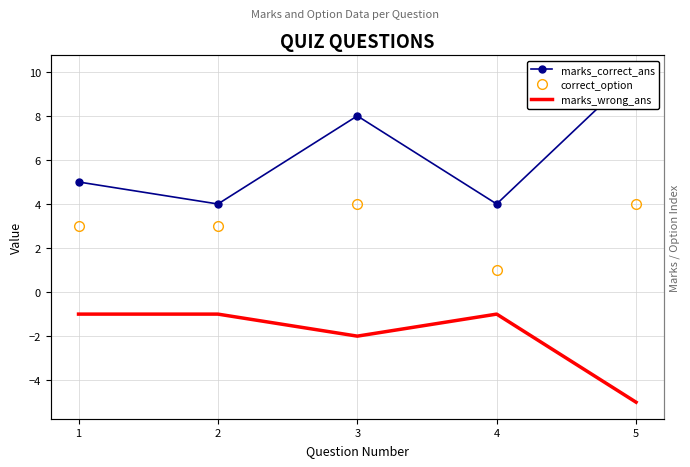

Reading left to right, extract all data points from this chart.

marks_correct_ans: 5	4	8	4	10
correct_option: 3	3	4	1	4
marks_wrong_ans: -1	-1	-2	-1	-5